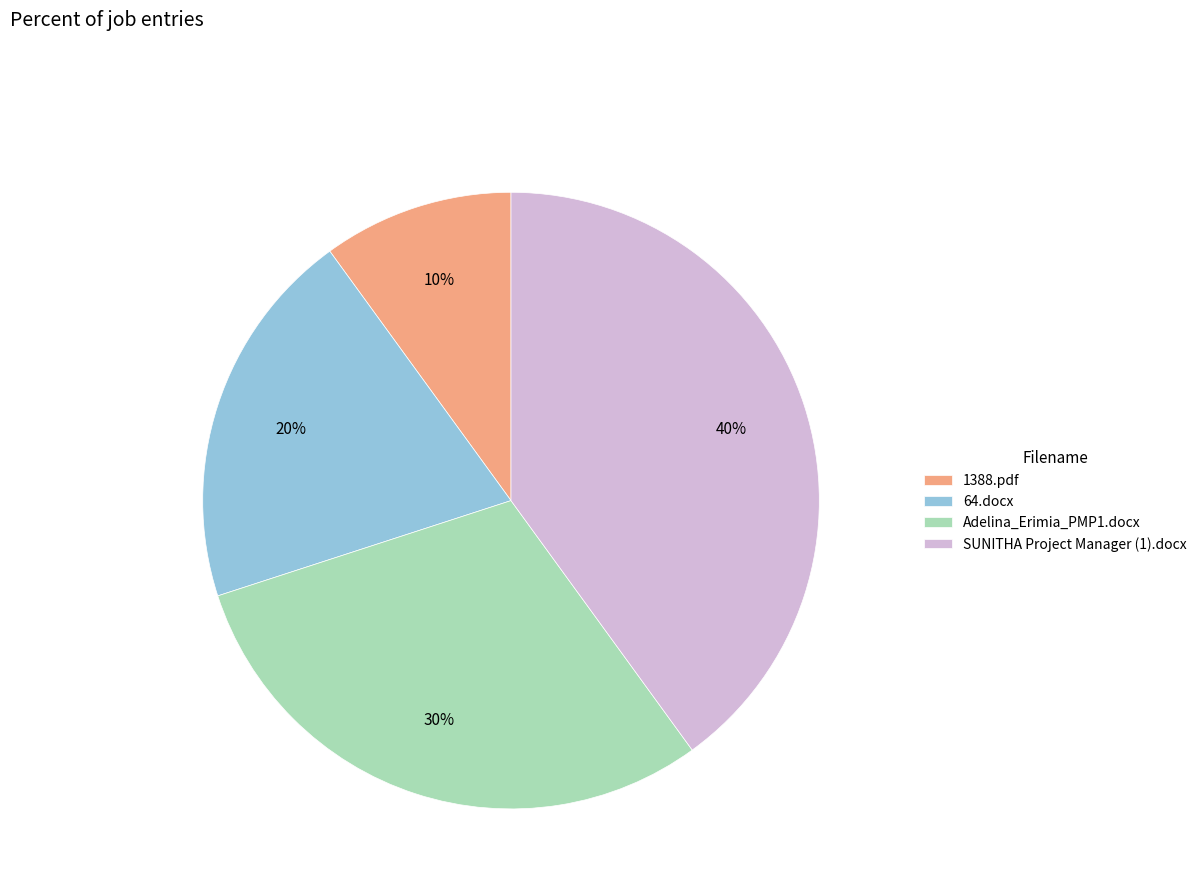

To the nearest percent, what is the average slice percentage?

25%